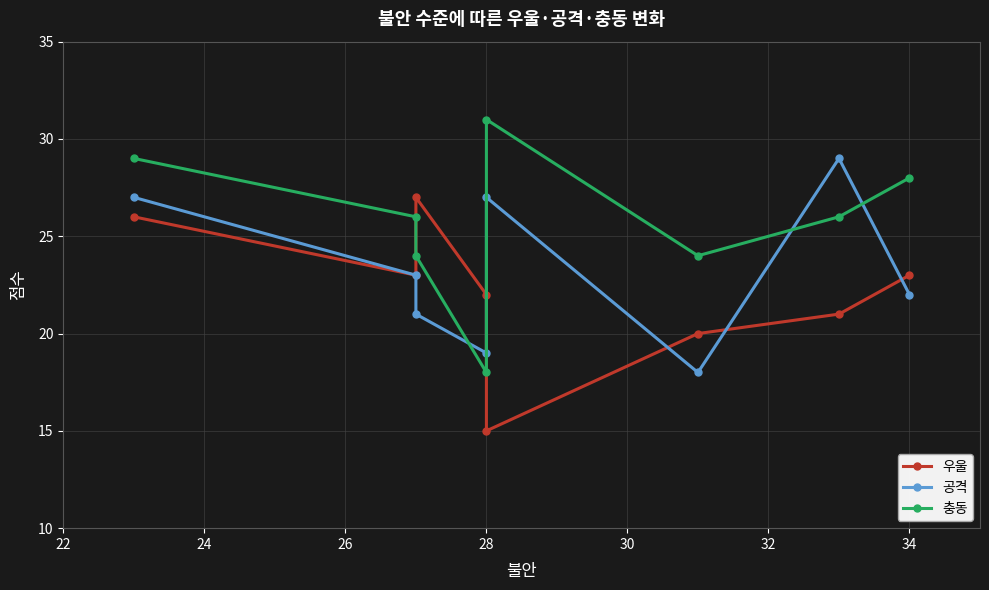

What is the sum of all 공격 values?

186